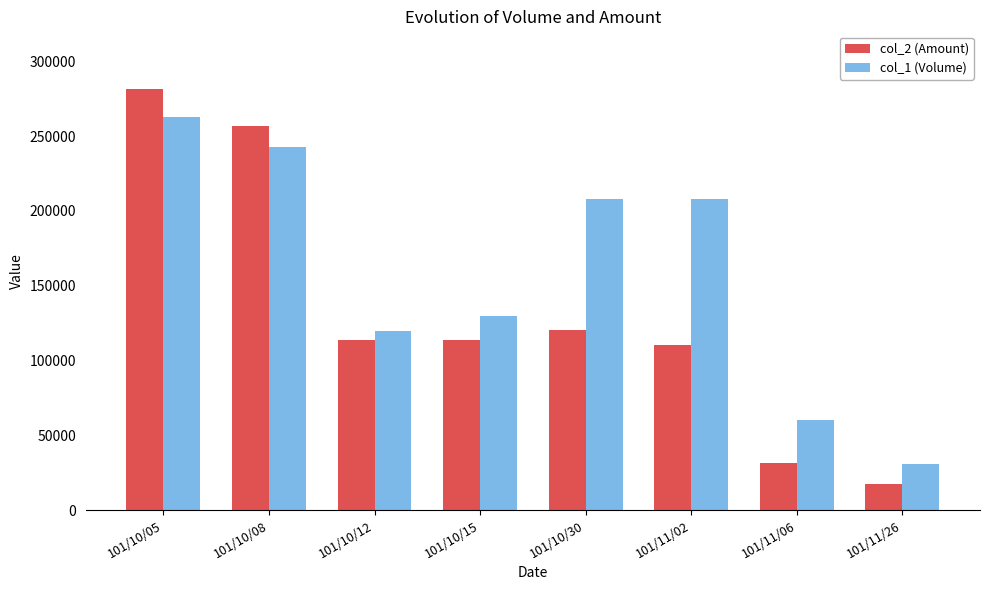

Which series has the widest spread of values?

col_2 (Amount)